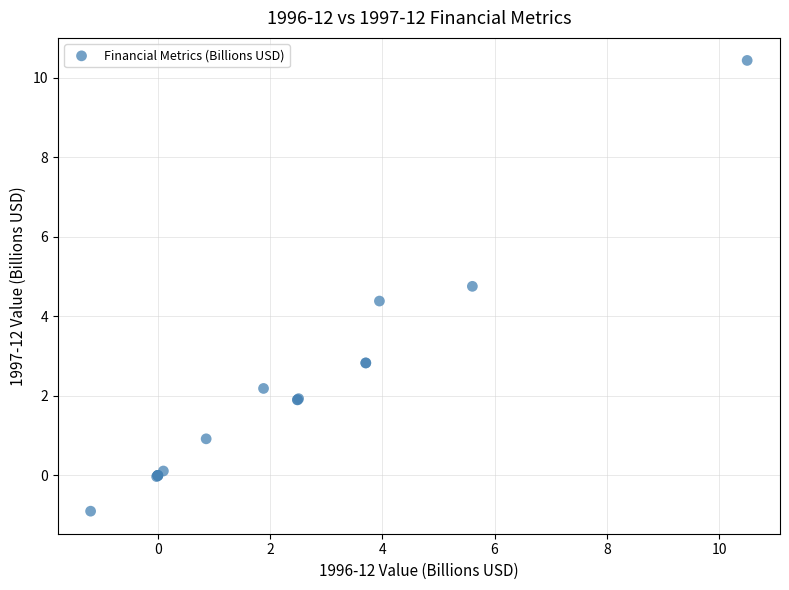

What Y value in the scatter plot is closest to 4?

4.4